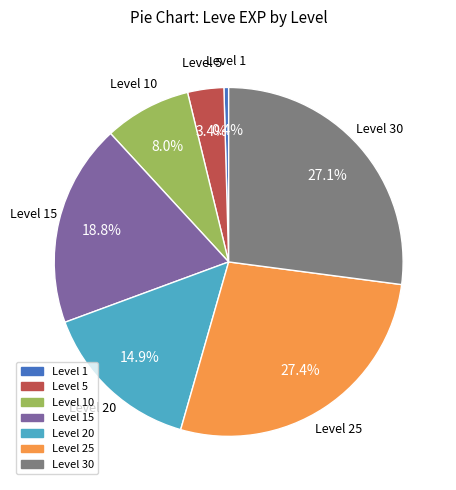

How many segments does this pie chart have?

7